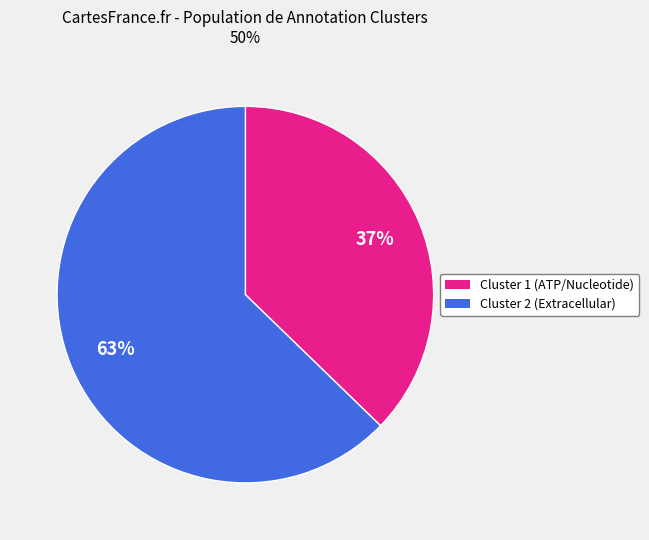

To the nearest percent, what is the average slice percentage?

50%